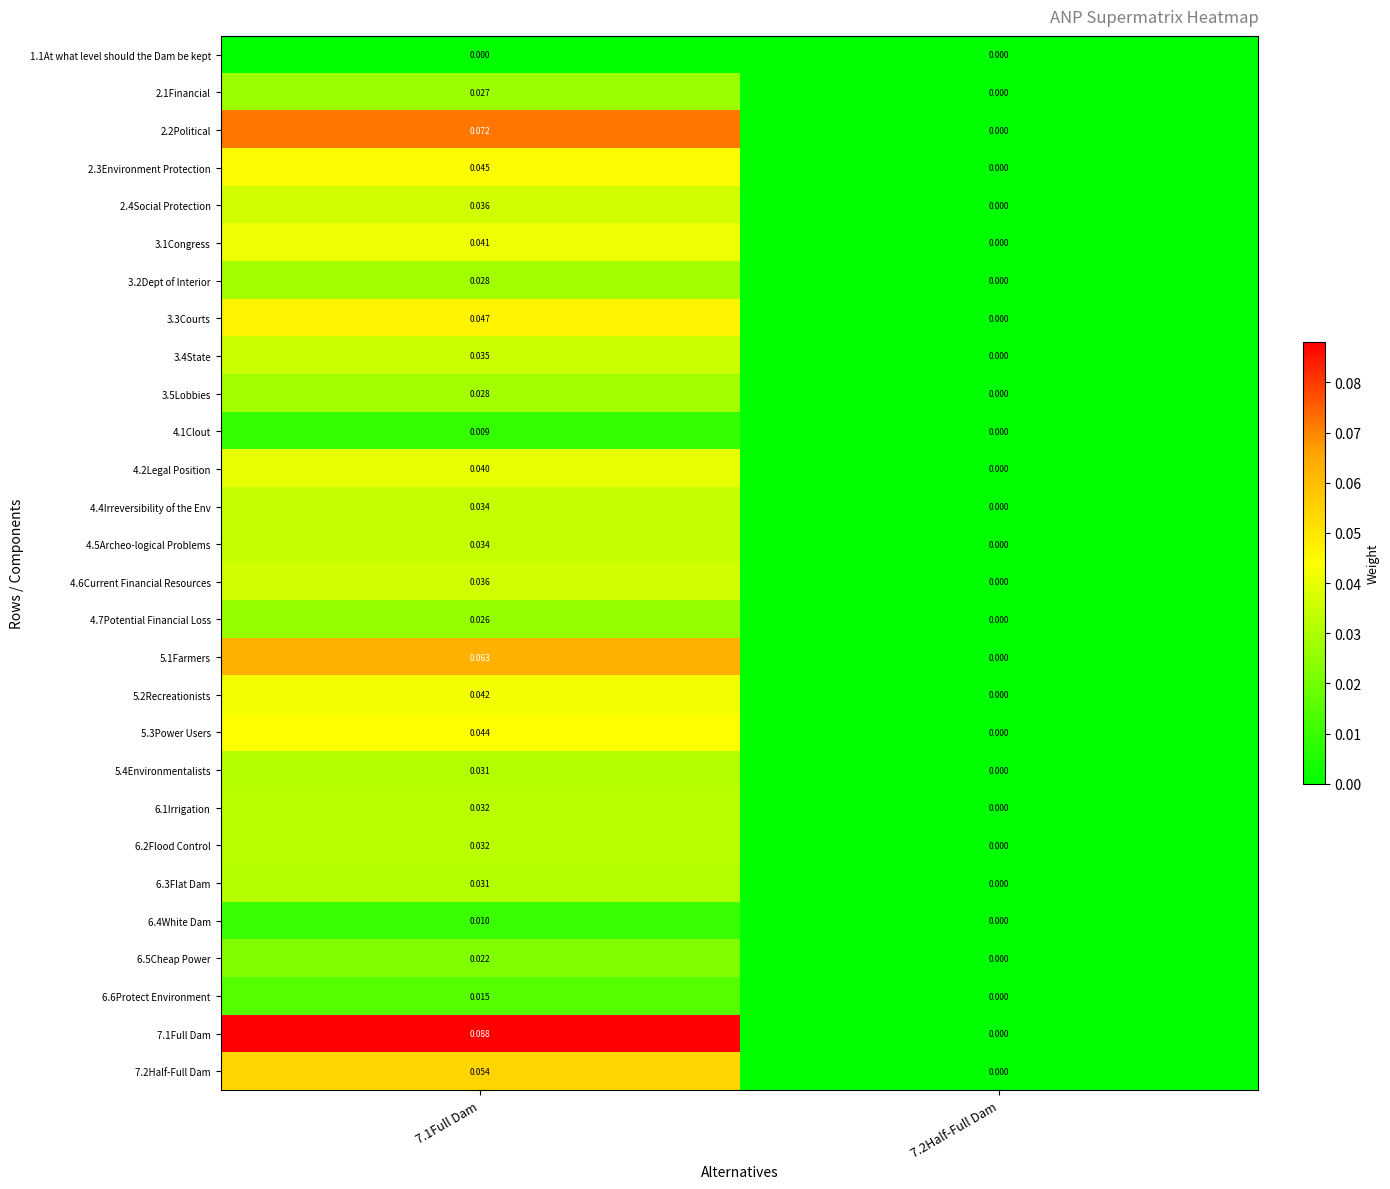

How many data points does each series have?

2